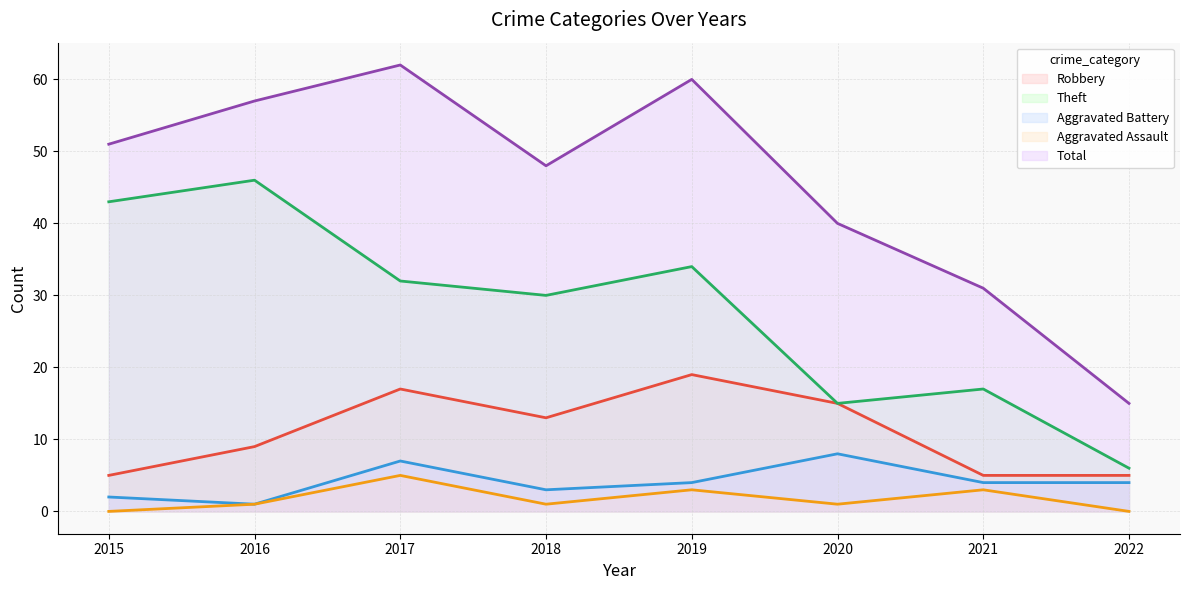

True or false: Theft has more than 0 interior local peaks.

True